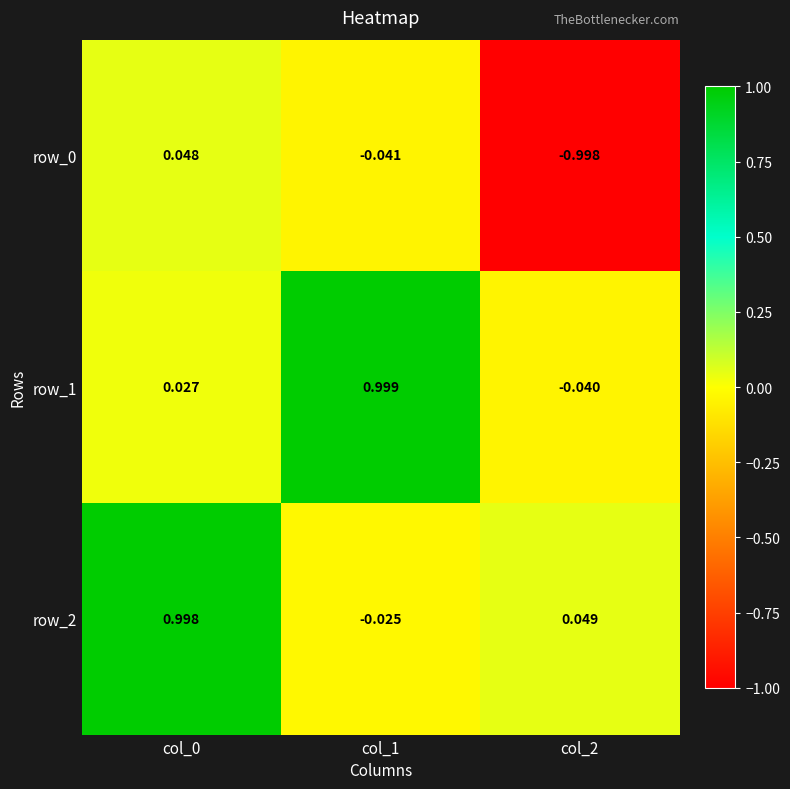

Between col_0 and col_1, which series saw the biggest shift?

row_2